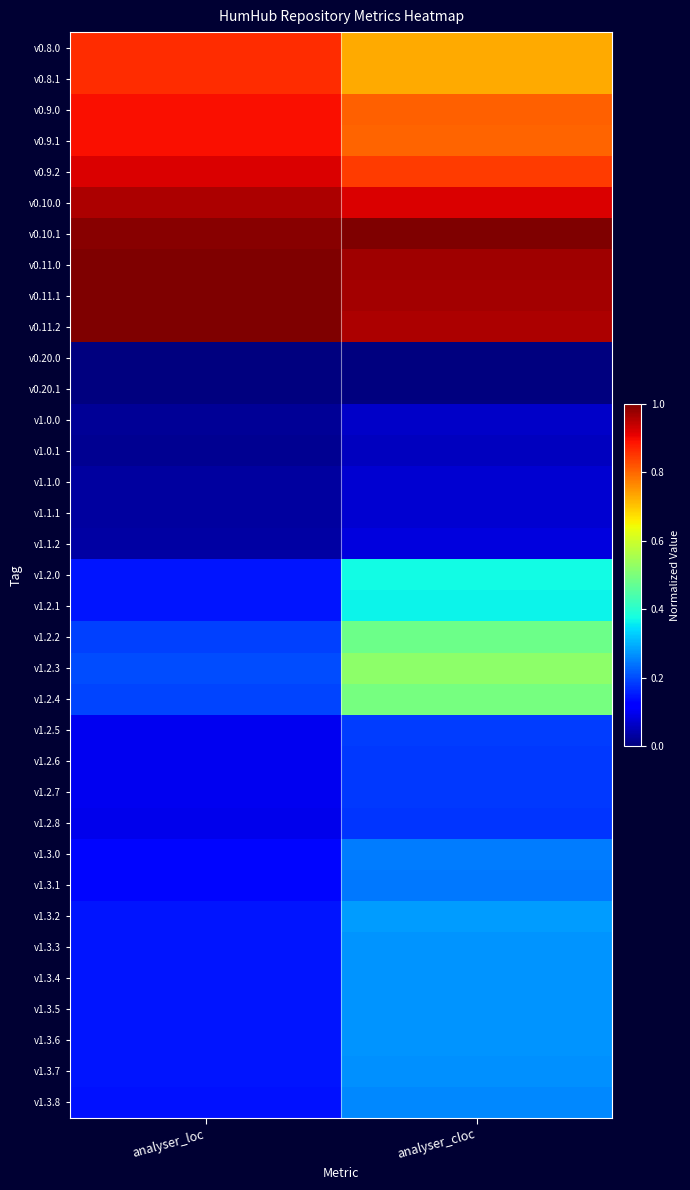

Count the v1.2.8 values in the range 0 to 1.

2